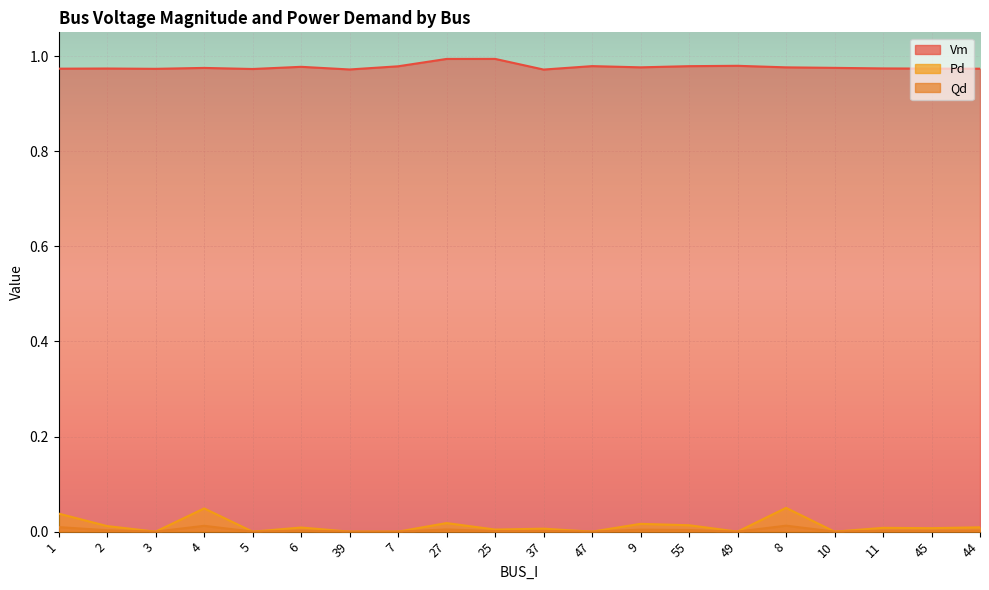

How many Vm values are between 0 and 1?

20